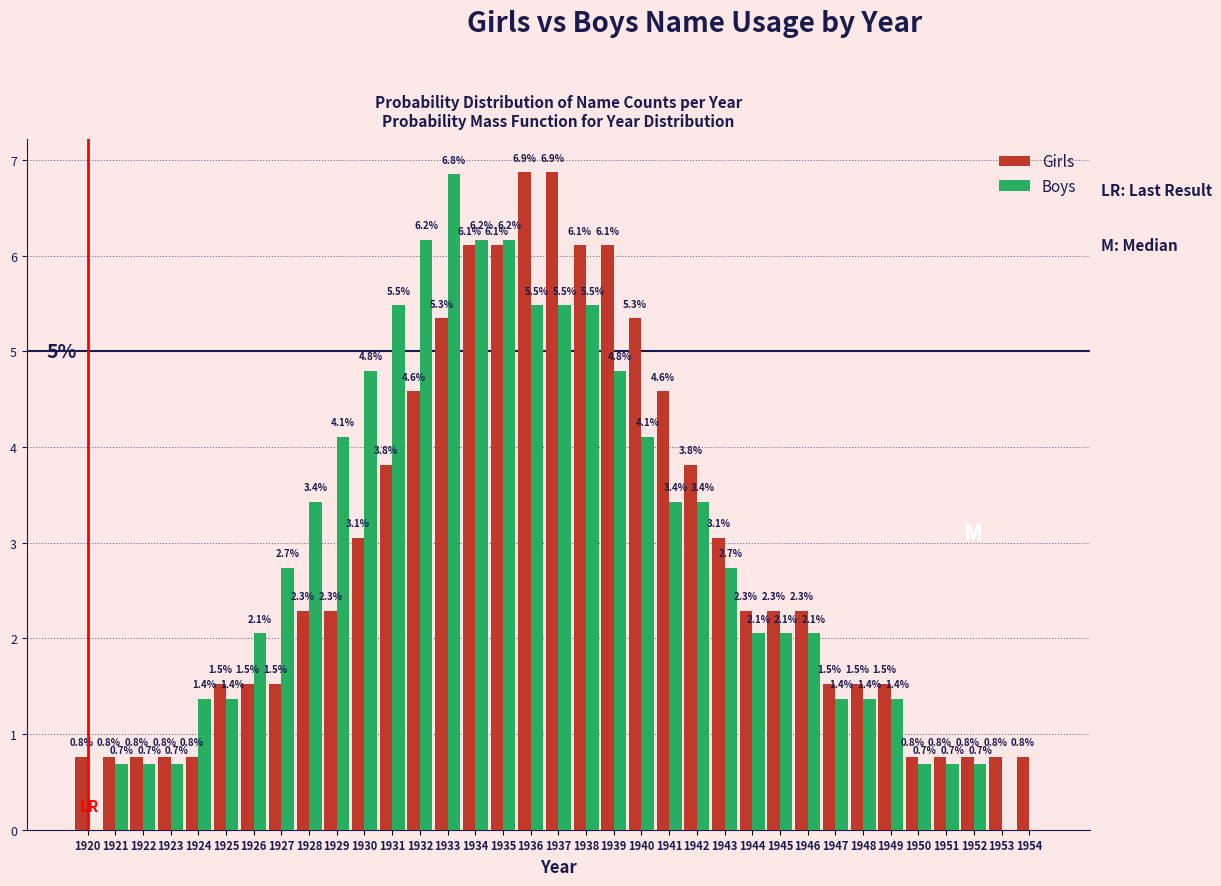

Reading left to right, transcribe all the data shown in this chart.

Girls: 1920=0.8	1921=0.8	1922=0.8	1923=0.8	1924=0.8	1925=1.5	1926=1.5	1927=1.5	1928=2.3	1929=2.3	1930=3.1	1931=3.8	1932=4.6	1933=5.3	1934=6.1	1935=6.1	1936=6.9	1937=6.9	1938=6.1	1939=6.1	1940=5.3	1941=4.6	1942=3.8	1943=3.1	1944=2.3	1945=2.3	1946=2.3	1947=1.5	1948=1.5	1949=1.5	1950=0.8	1951=0.8	1952=0.8	1953=0.8	1954=0.8
Boys: 1920=0.0	1921=0.7	1922=0.7	1923=0.7	1924=1.4	1925=1.4	1926=2.1	1927=2.7	1928=3.4	1929=4.1	1930=4.8	1931=5.5	1932=6.2	1933=6.8	1934=6.2	1935=6.2	1936=5.5	1937=5.5	1938=5.5	1939=4.8	1940=4.1	1941=3.4	1942=3.4	1943=2.7	1944=2.1	1945=2.1	1946=2.1	1947=1.4	1948=1.4	1949=1.4	1950=0.7	1951=0.7	1952=0.7	1953=0.0	1954=0.0